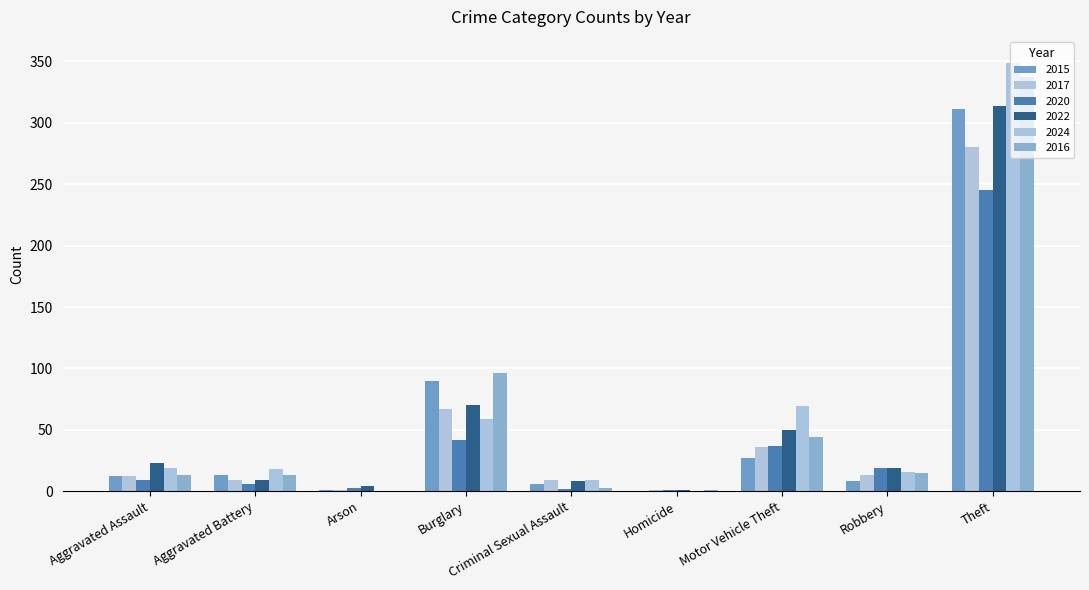

What is the difference between the highest and lowest values at Theft?

104